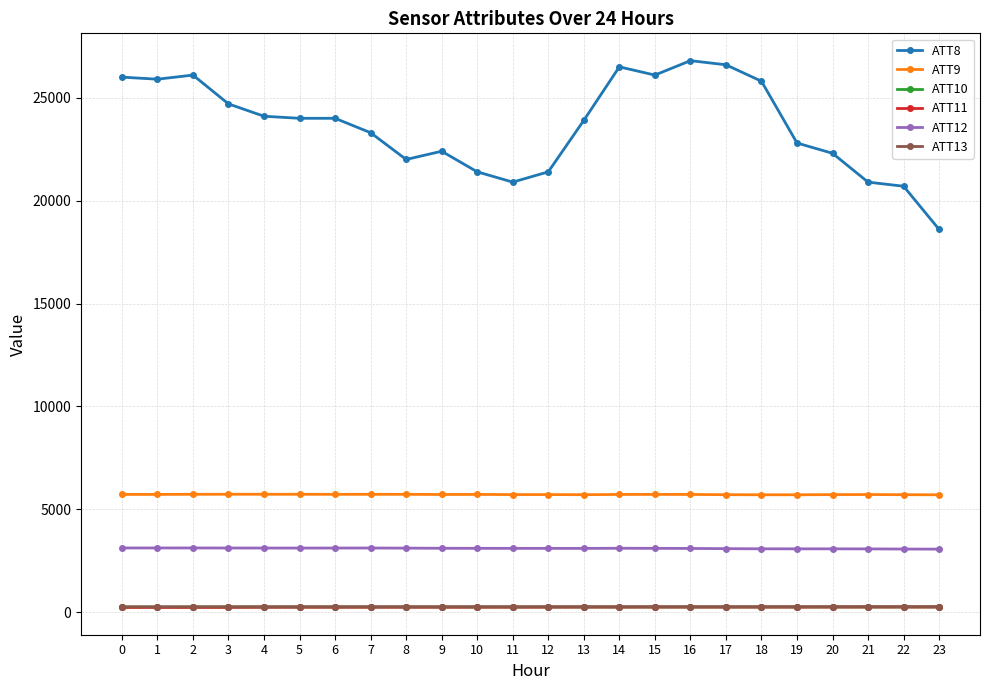

True or false: ATT11 has a value of 241.0 at 0.

True